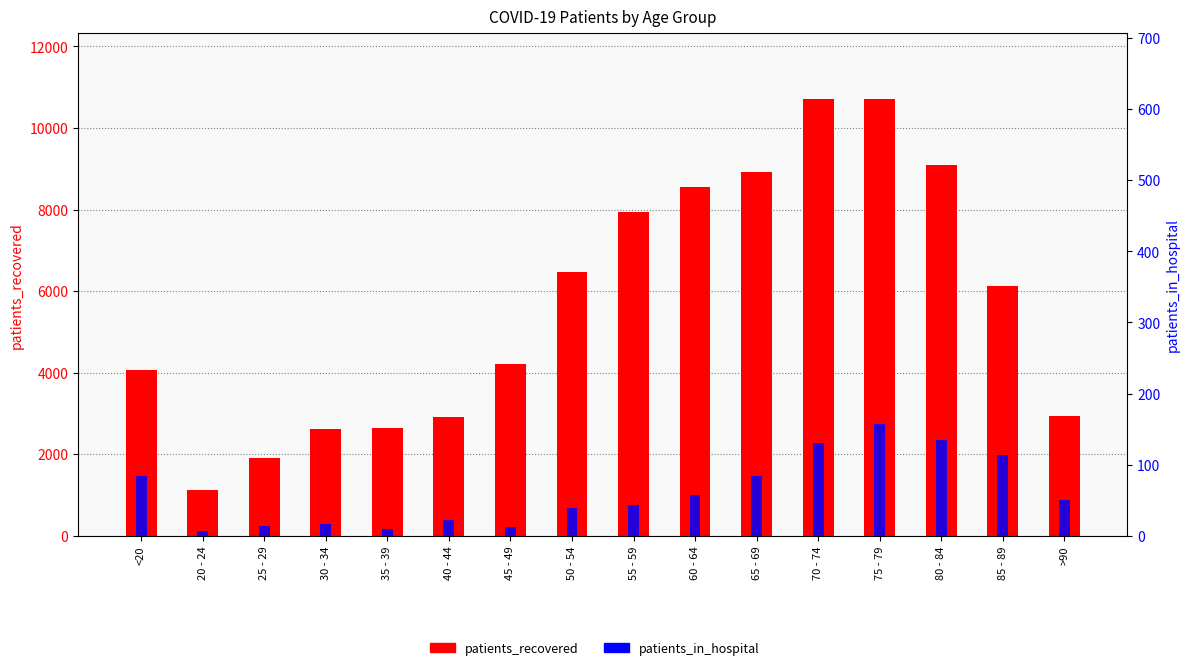

What is the label of the 3rd bar from the right?

80 - 84